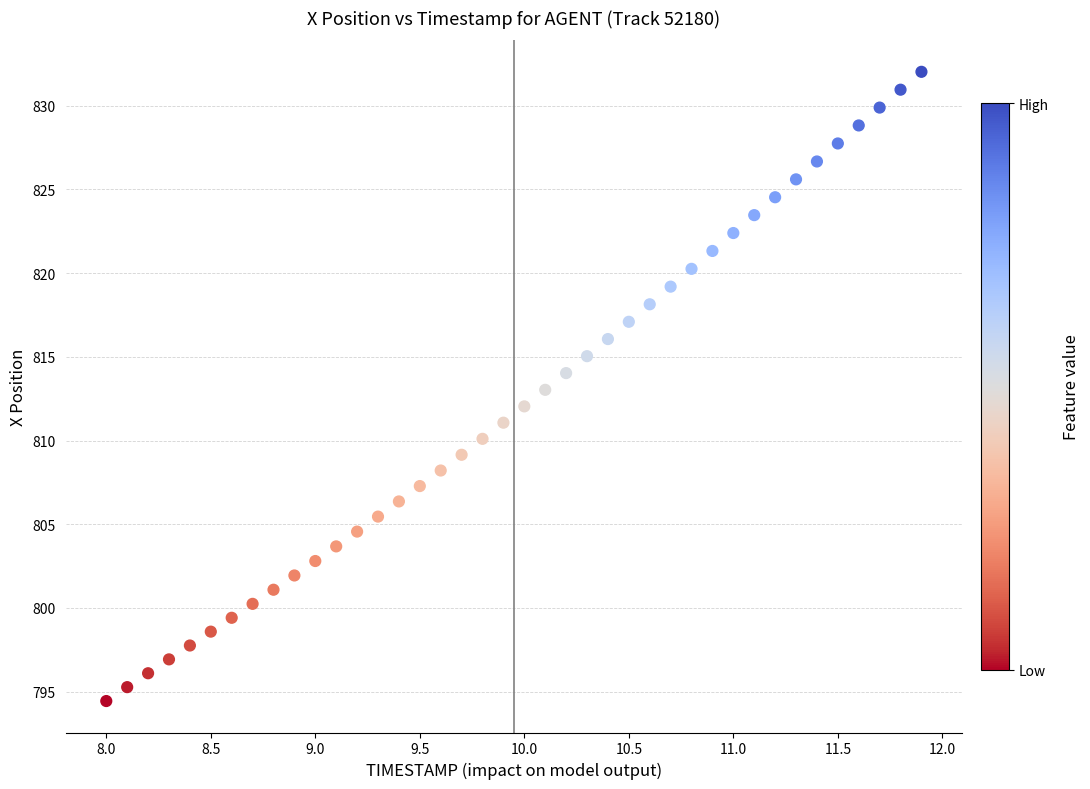

What is the range of X values (max minus min)?

3.9